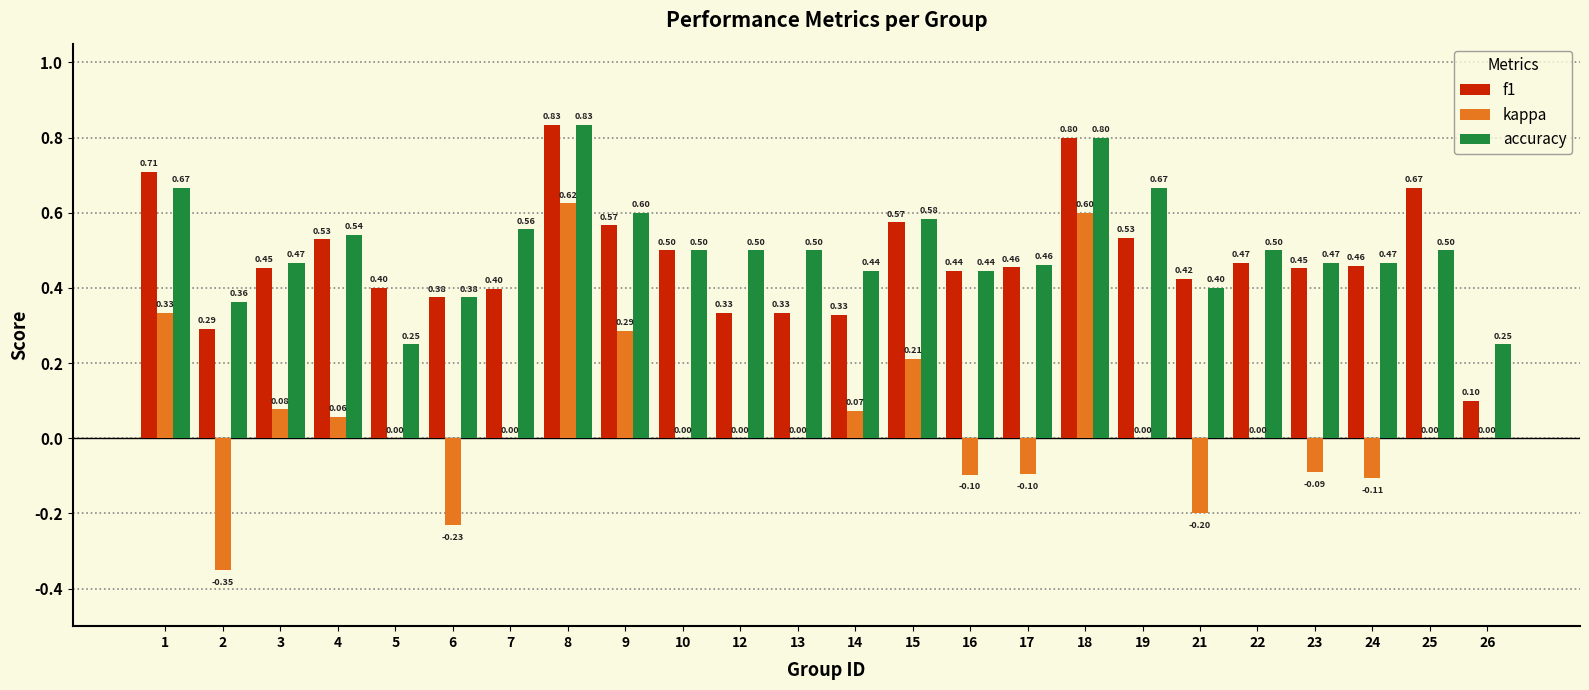

How many groups of bars are there?

24